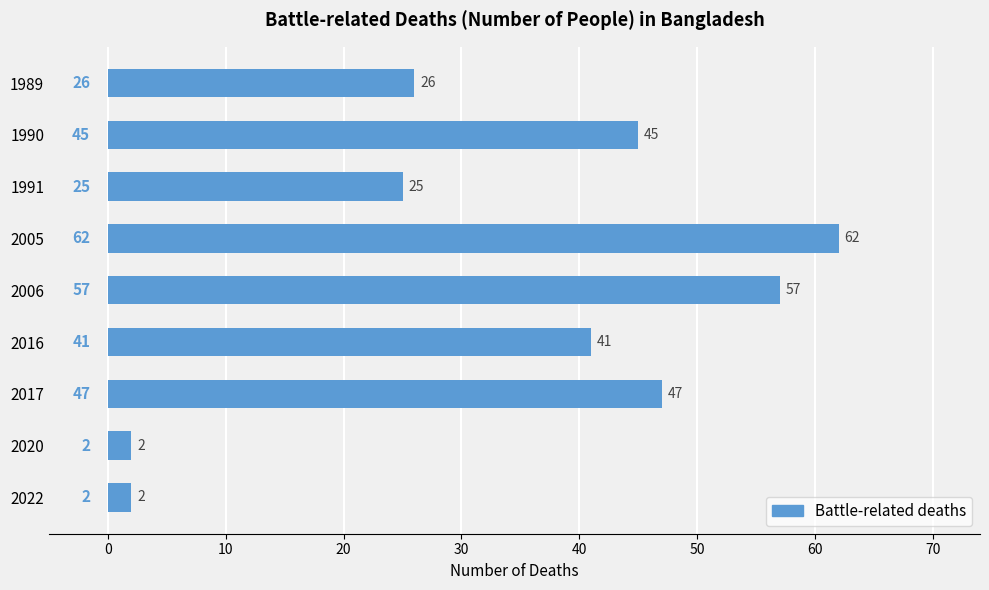

What is the difference between the second highest and minimum values?

55